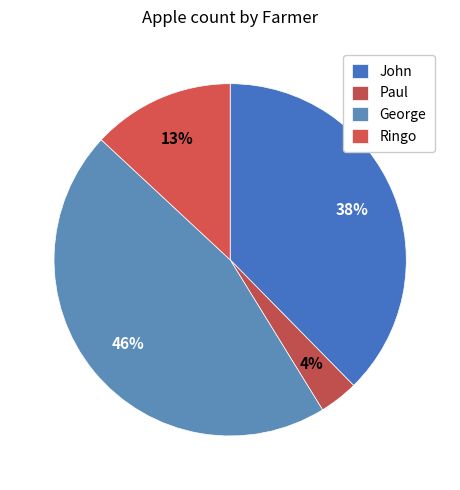

What is the change in value from John to Paul?

-657